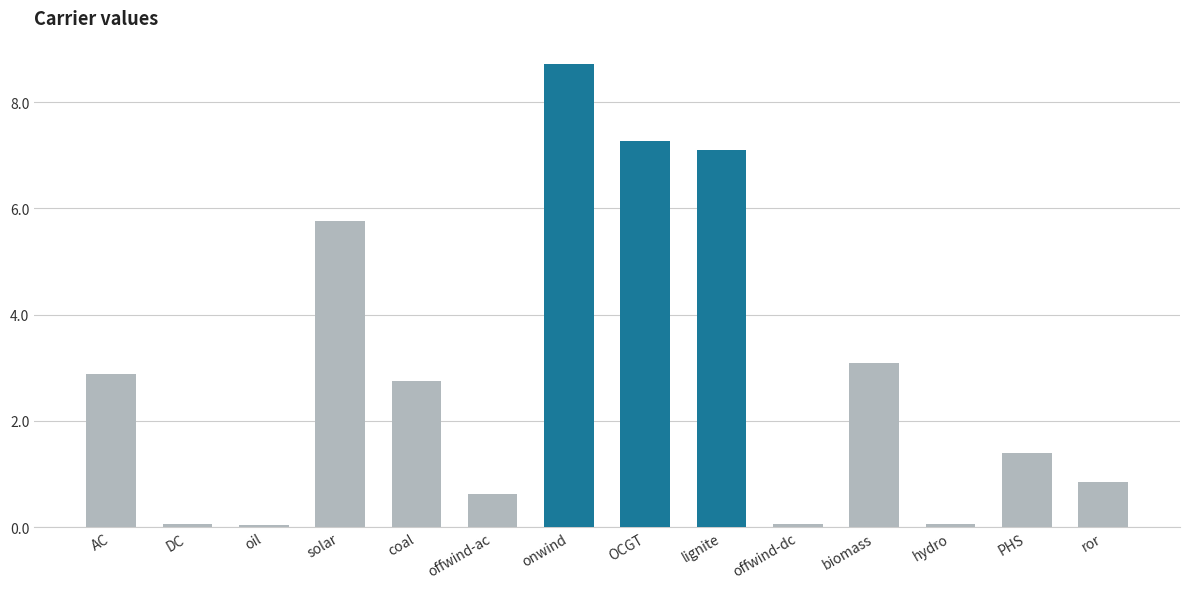

Which label corresponds to the largest value in the chart?

onwind